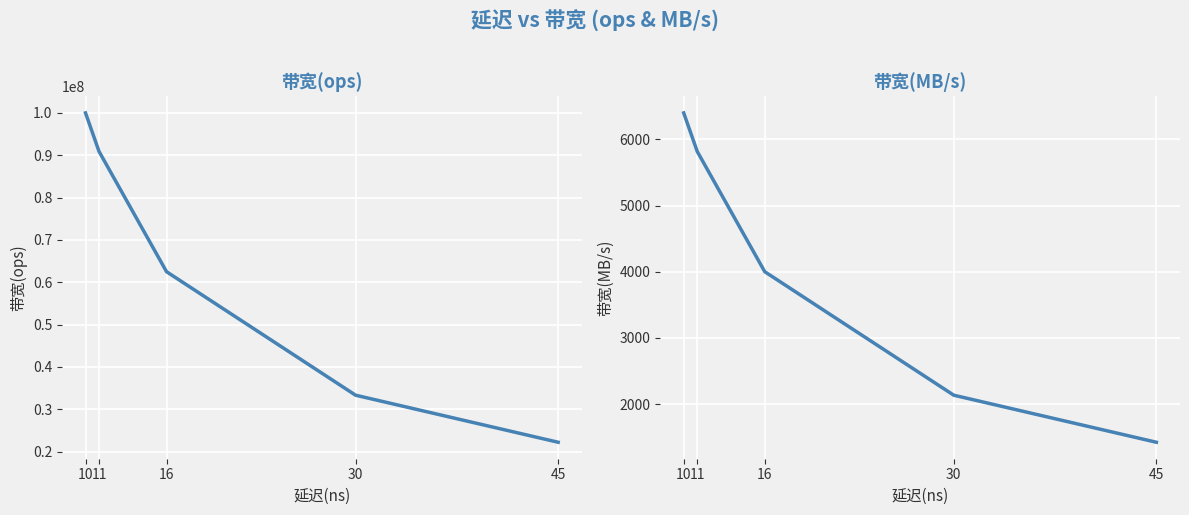

What is the lowest value of the 带宽(ops) series?

22222222